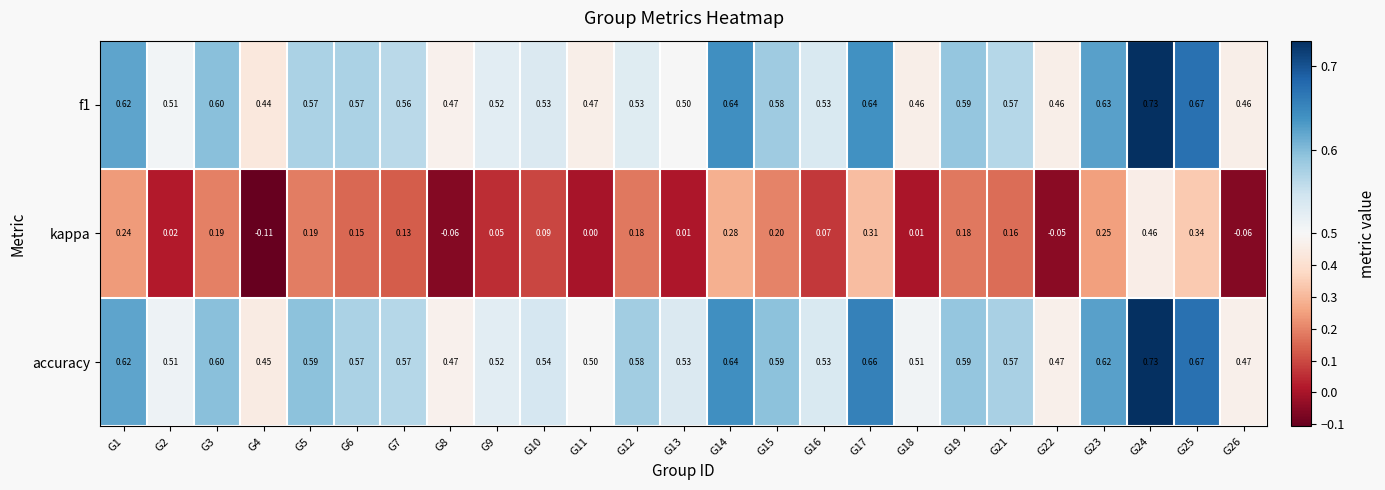

Is the value of f1 at G19 greater than the value of kappa at G14?

Yes